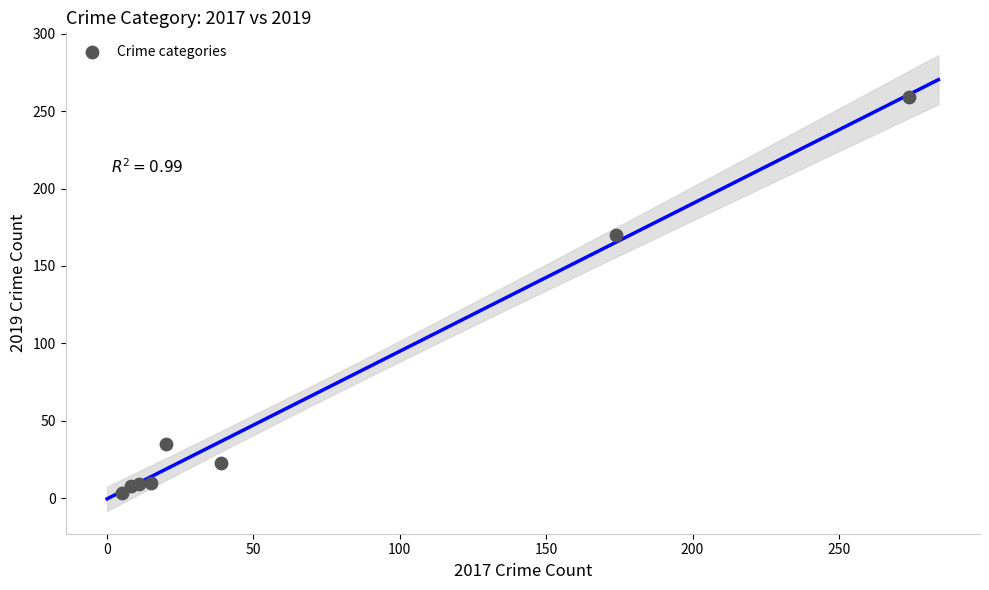

What Y value in the scatter plot is closest to 131?

170